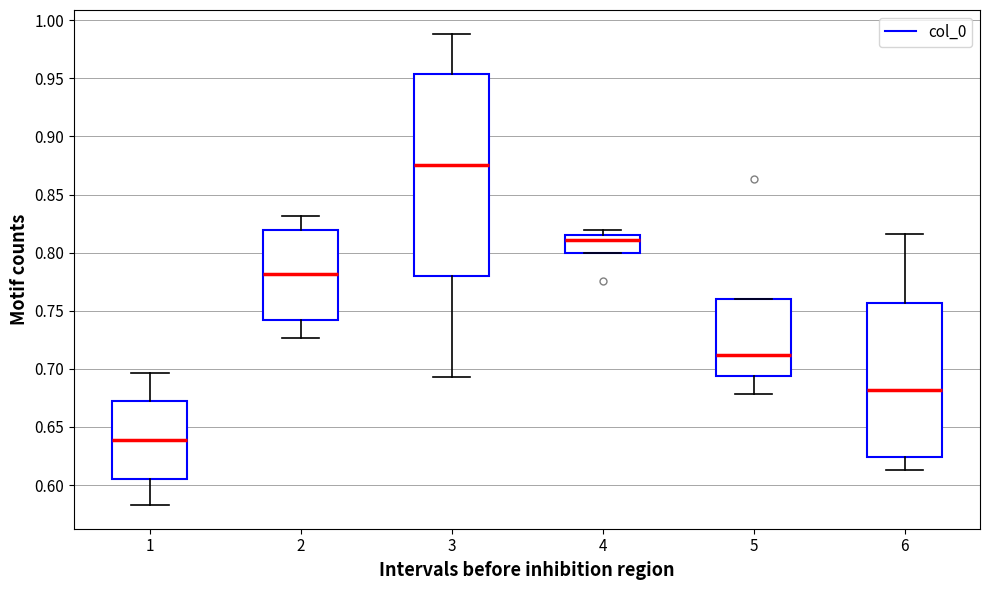

Where does the lower whisker of the box at x = 2 end on the y-axis? The values are not printed on the chart, so give them approximately, as read against the axis.

0.725